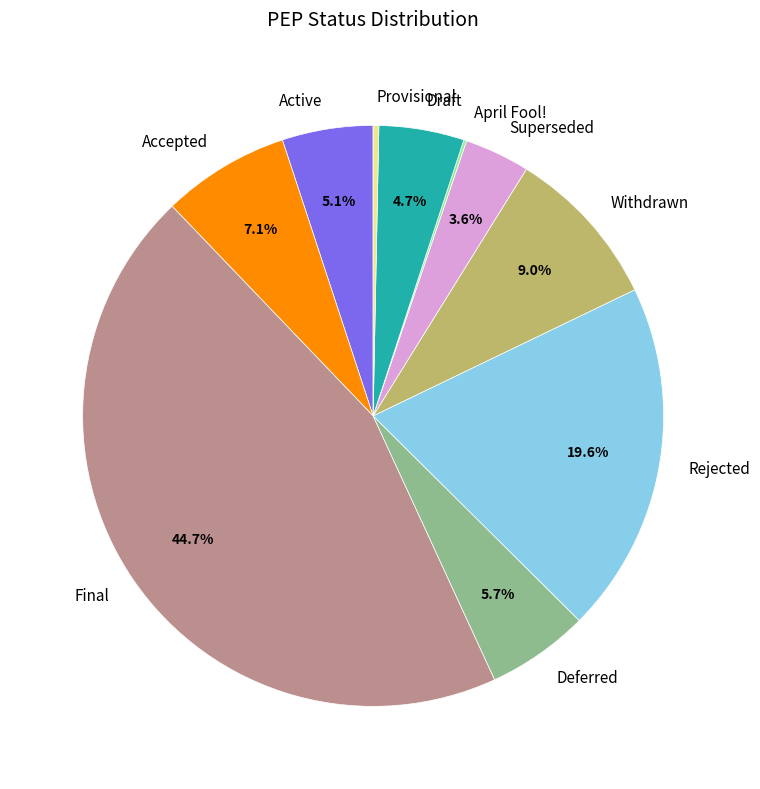

Is Active the majority of the pie?

No